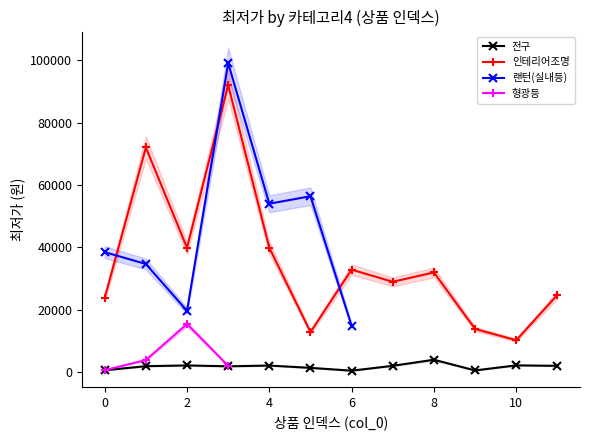

How many interior local valleys does the 인테리어조명 series have?

4